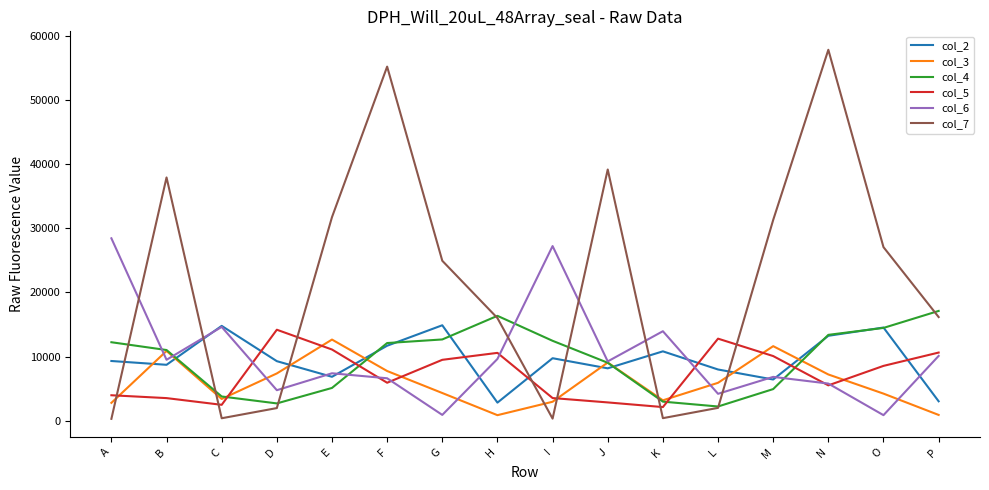

In col_3, how many points are lower than both neighbors (excluding endpoints)?

3